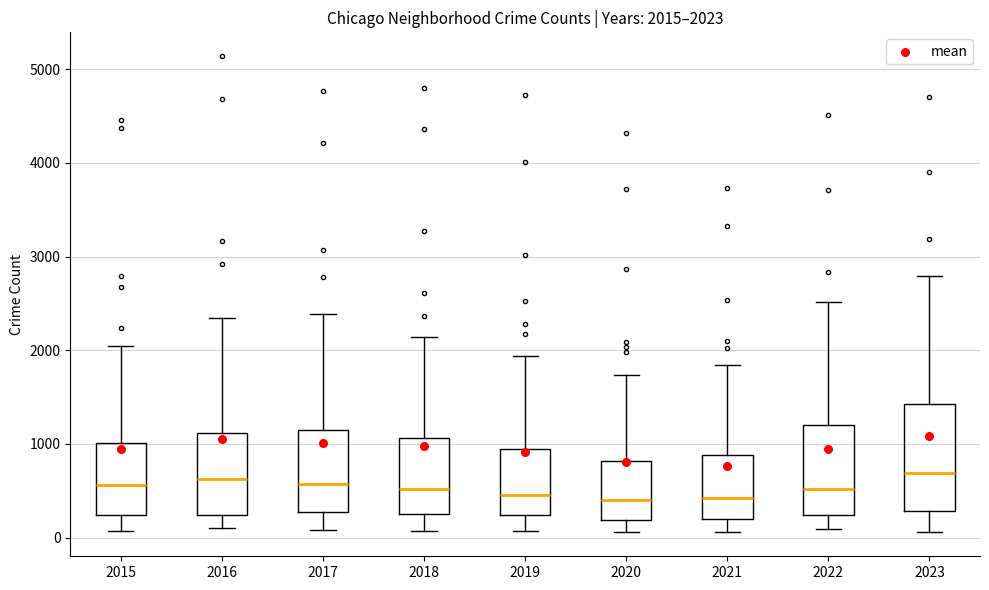

Comparing the boxes themselves (not the whiskers), which one is the tallest?

2023